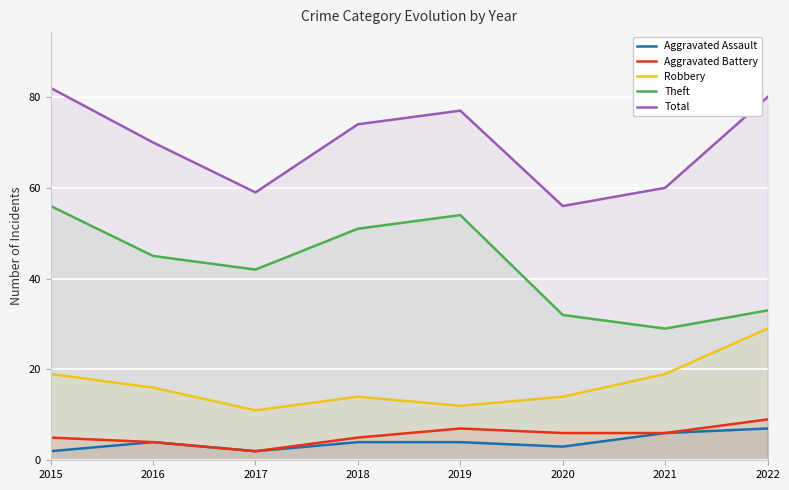

True or false: Theft and Robbery intersect in this chart.

False